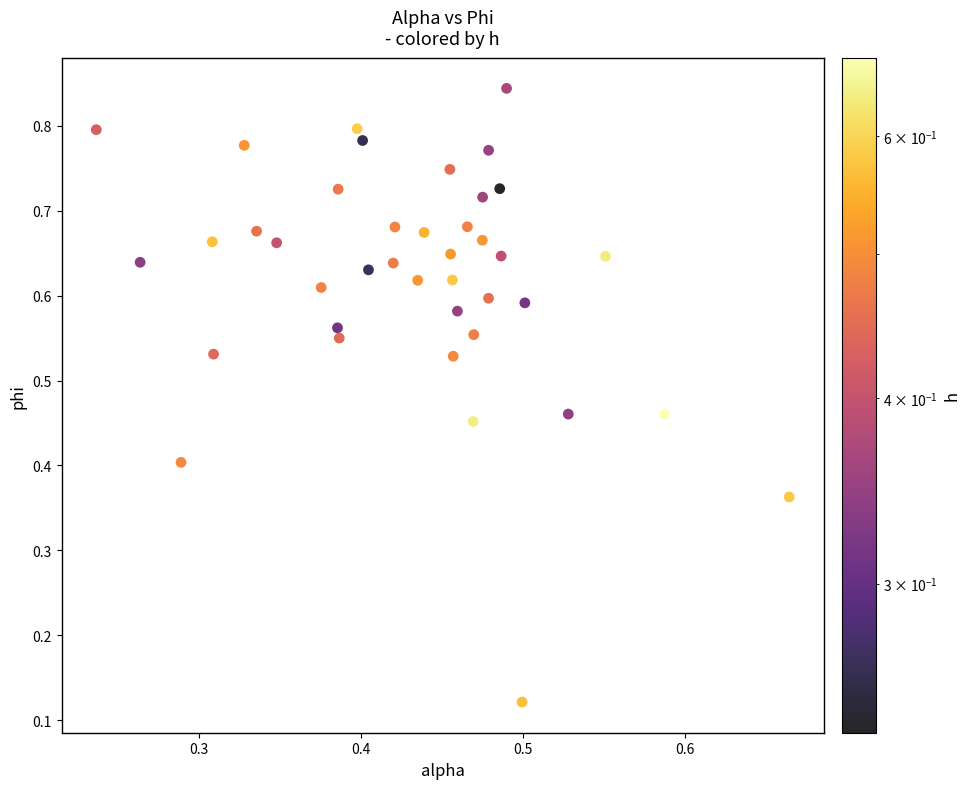

How many data points are displayed?

40